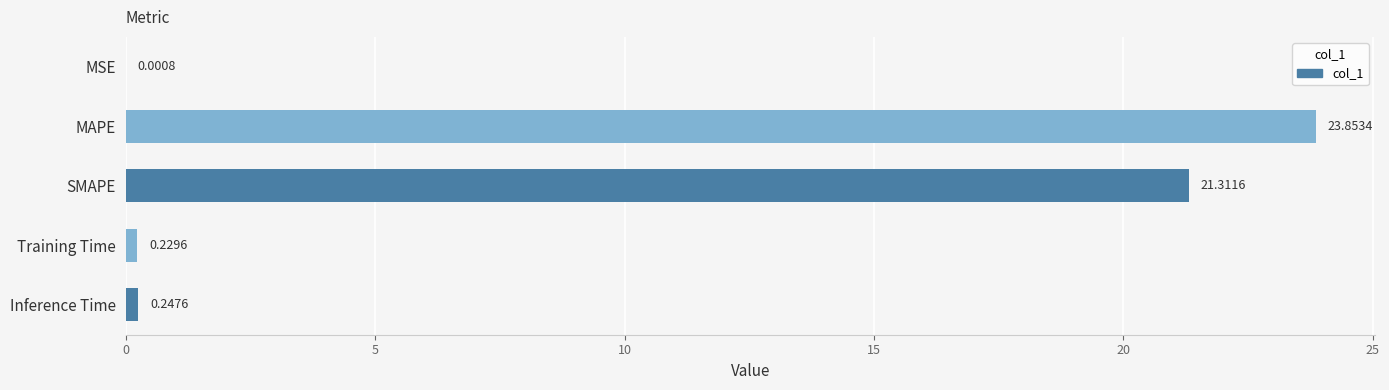

Where is the data nearest to the value 11?

SMAPE